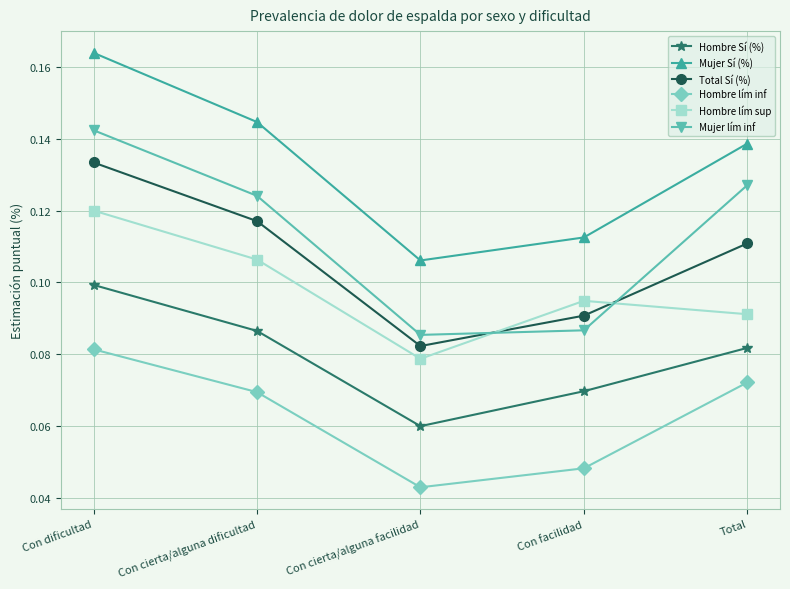

At which label does Mujer Sí (%) reach its minimum?

Con cierta/alguna facilidad